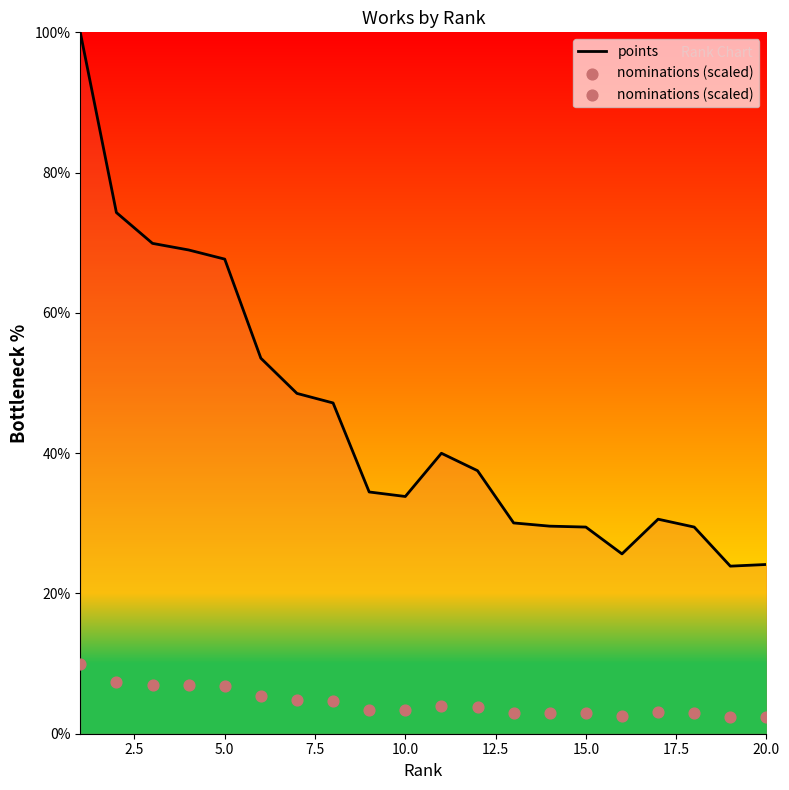

Which series contains the lowest Y value?

nominations (scaled)